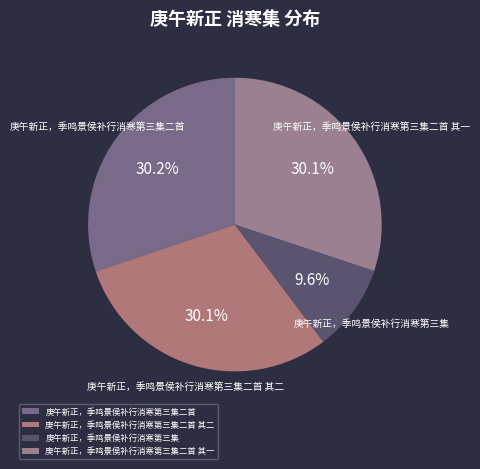

Between 庚午新正，季鸣景侯补行消寒第三集 and 庚午新正，季鸣景侯补行消寒第三集二首, which is larger?

庚午新正，季鸣景侯补行消寒第三集二首